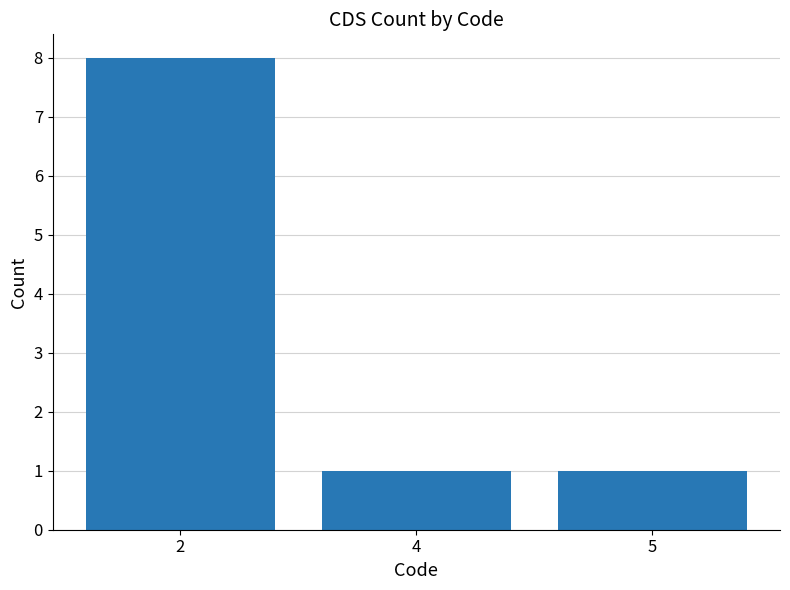

True or false: the data shows 2 at 4.

False